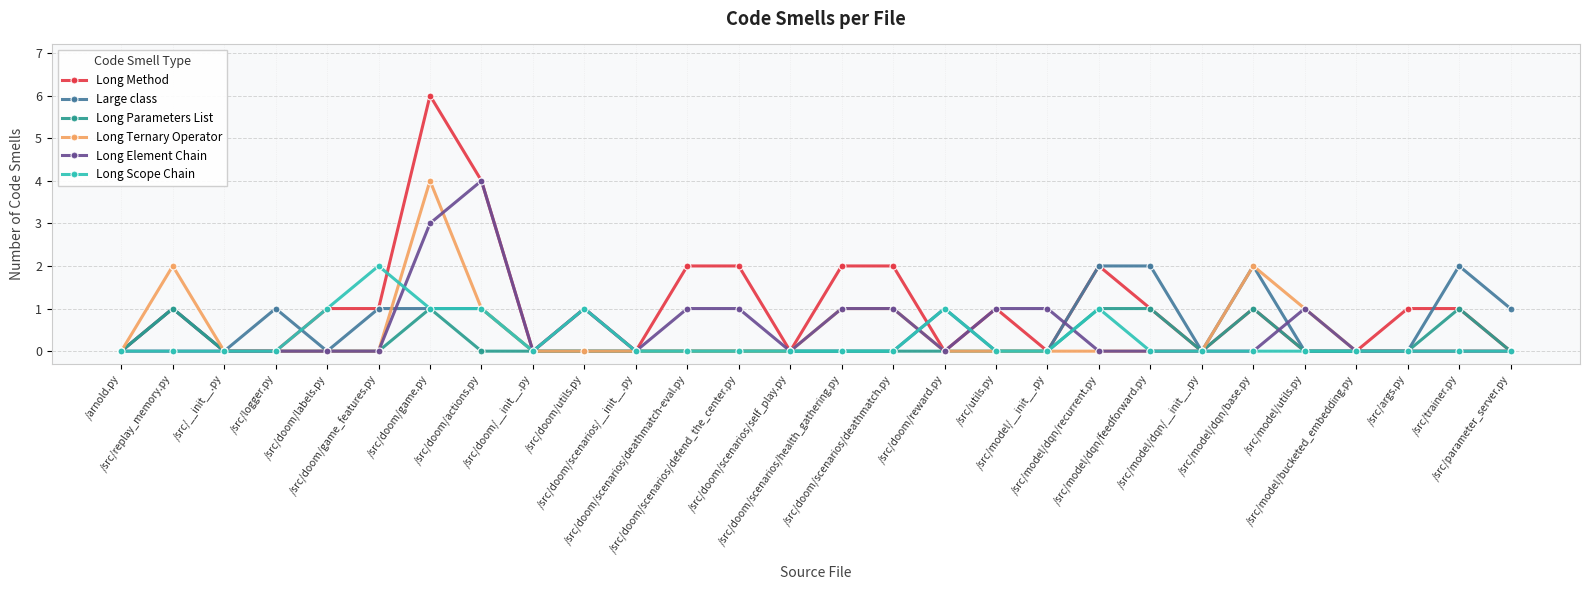

What is the sum of the Large class values at /src/parameter_server.py and /src/__init__.py?

1